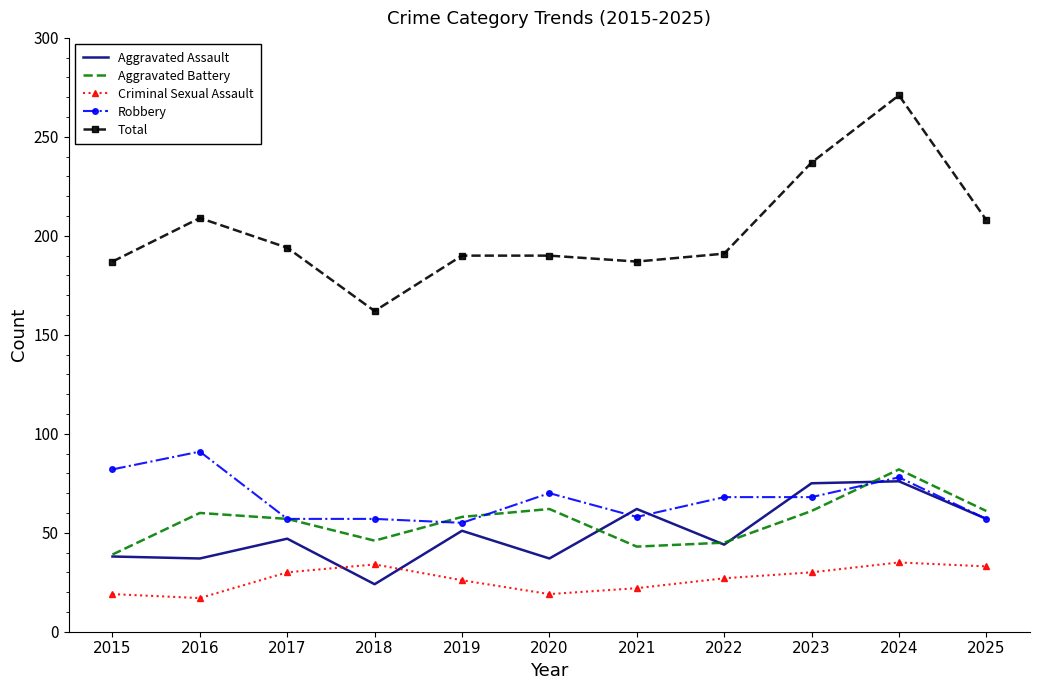

True or false: Robbery and Total intersect in this chart.

False